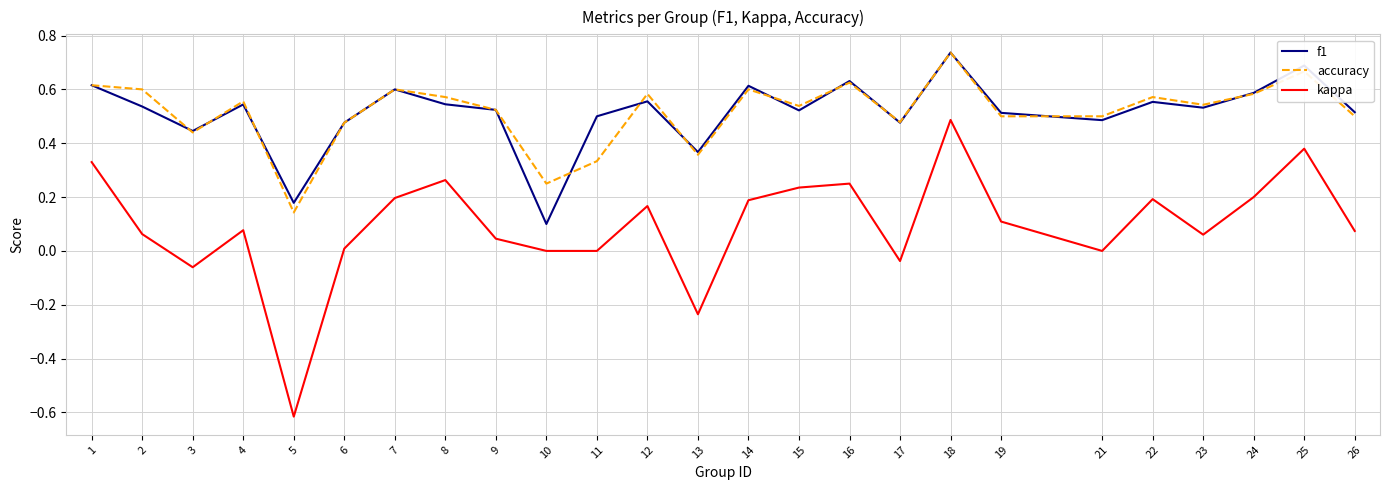

What is the total value across all series at 1?

1.6